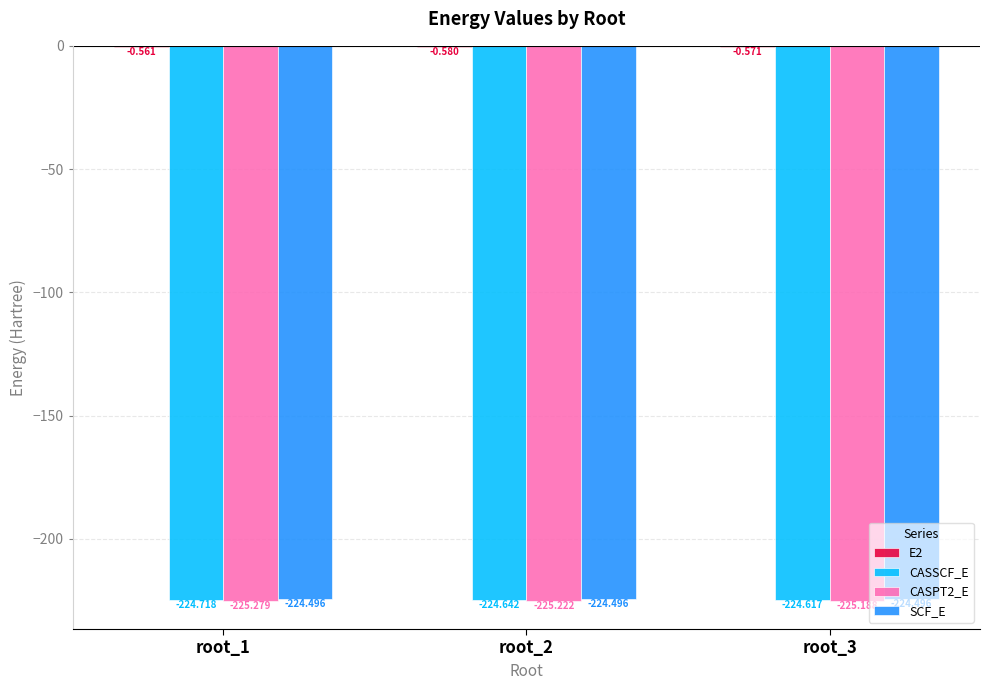

Count the number of categories in the chart.

3